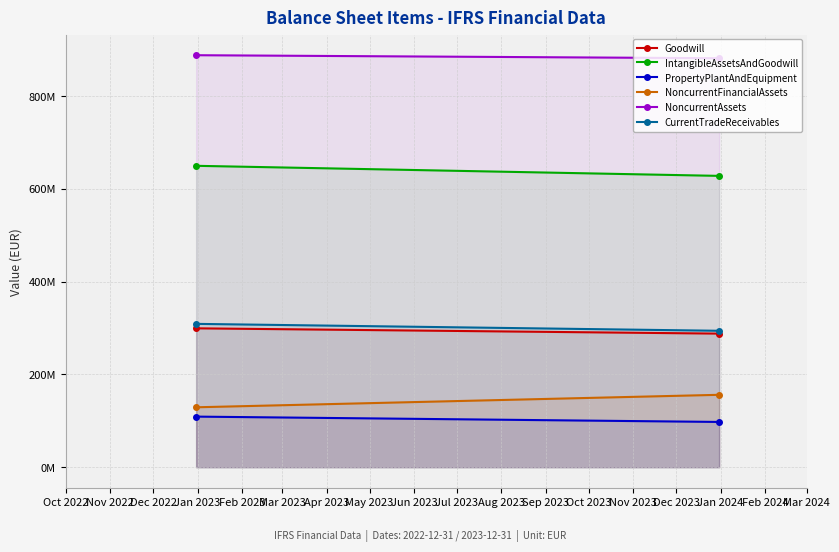

Reading left to right, transcribe all the data shown in this chart.

Goodwill: 299300000	287900000
IntangibleAssetsAndGoodwill: 649600000	627900000
PropertyPlantAndEquipment: 109000000	97500000
NoncurrentFinancialAssets: 129100000	156000000
NoncurrentAssets: 888000000	881500000
CurrentTradeReceivables: 308900000	294000000